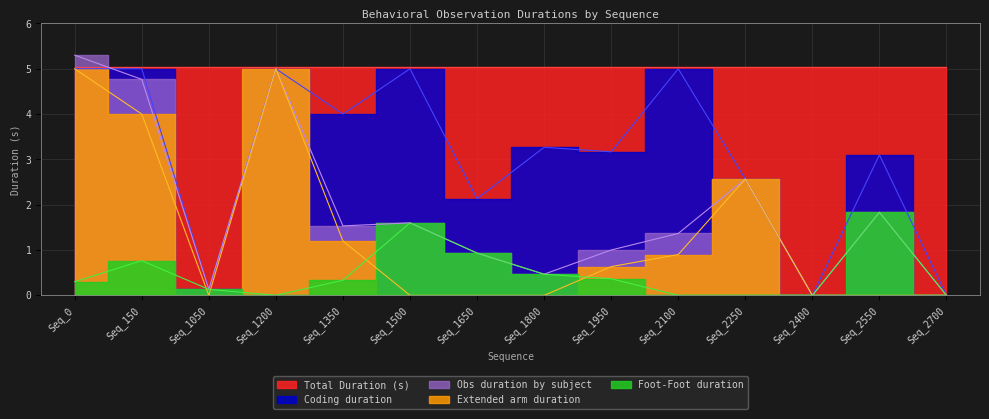

What is the highest value of the Obs duration by subject series?

5.3